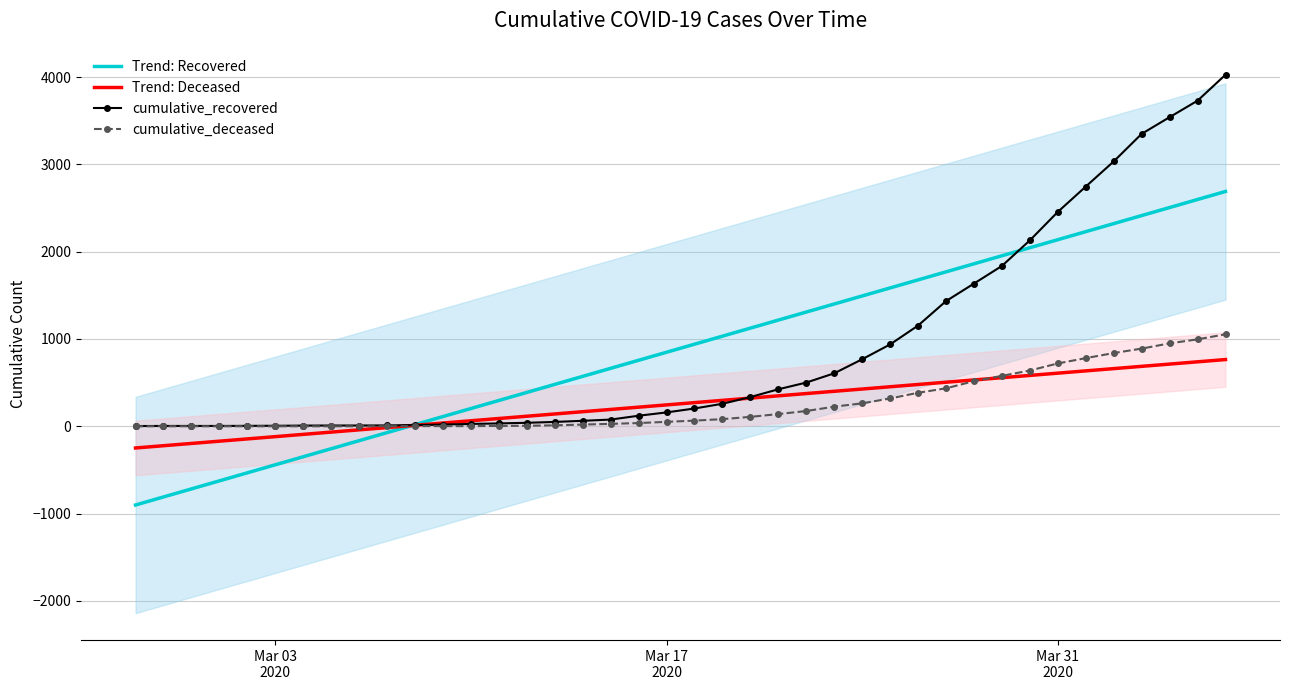

Reading right to left, list all the values displayed in this chart.

Trend: Recovered: 2690.2	2598.1	2506.0	2413.9	2321.8	2229.7	2137.6	2045.5	1953.4	1861.3	1769.3	1677.2	1585.1	1493.0	1400.9	1308.8	1216.7	1124.6	1032.5	940.4	848.3	756.2	664.1	572.1	480.0	387.9	295.8	203.7	111.6	19.5	-72.6	-164.7	-256.8	-348.9	-441.0	-533.1	-625.2	-717.2	-809.3	-901.4
Trend: Deceased: 764.6	738.6	712.7	686.7	660.7	634.7	608.8	582.8	556.8	530.8	504.9	478.9	452.9	426.9	401.0	375.0	349.0	323.0	297.1	271.1	245.1	219.1	193.2	167.2	141.2	115.2	89.3	63.3	37.3	11.3	-14.6	-40.6	-66.6	-92.6	-118.5	-144.5	-170.5	-196.5	-222.4	-248.4
cumulative_recovered: 4027.0	3730.0	3541.0	3350.0	3034.0	2746.0	2456.0	2130.0	1837.0	1635.0	1434.0	1154.0	938.0	768.0	607.0	501.0	424.0	335.0	258.0	204.0	159.0	121.0	77.0	63.0	50.0	40.0	33.0	27.0	20.0	14.0	10.0	9.0	9.0	8.0	6.0	5.0	4.0	4.0	4.0	3.0
cumulative_deceased: 1054.0	996.0	950.0	890.0	839.0	781.0	720.0	639.0	578.0	517.0	435.0	384.0	319.0	263.0	225.0	175.0	140.0	108.0	82.0	65.0	51.0	37.0	28.0	20.0	11.0	6.0	4.0	2.0	2.0	2.0	1.0	0.0	0.0	0.0	0.0	0.0	0.0	0.0	0.0	0.0